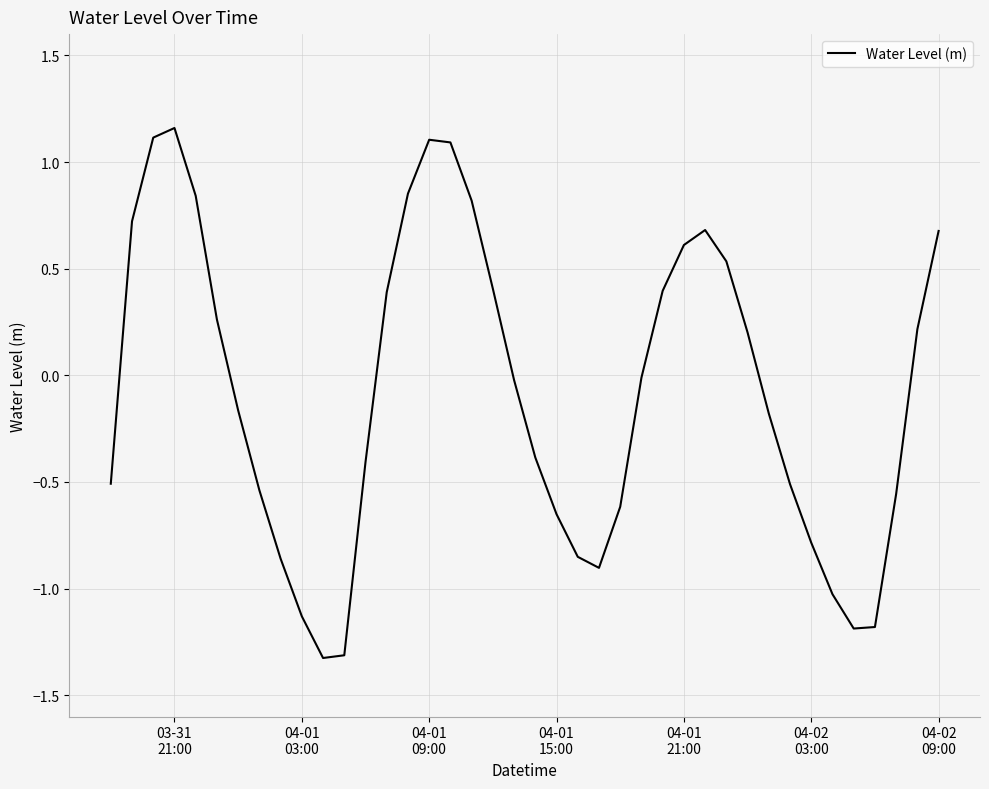

What is the smallest value displayed?

-1.3